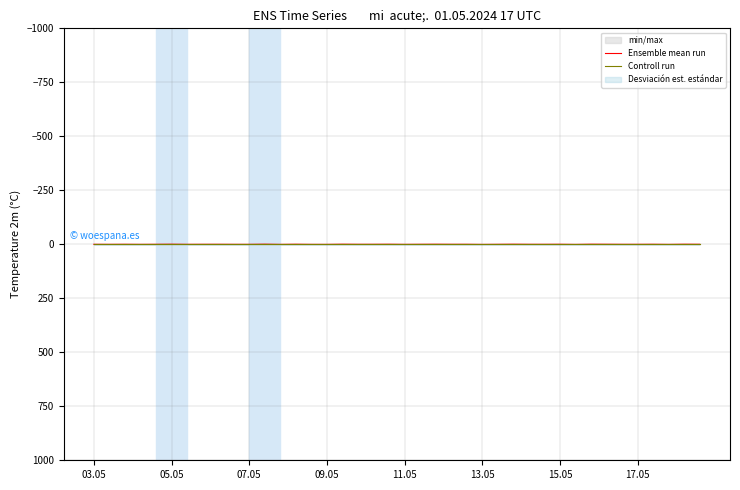

The value of Ensemble mean run at 33 is -0.2. True or false?

True